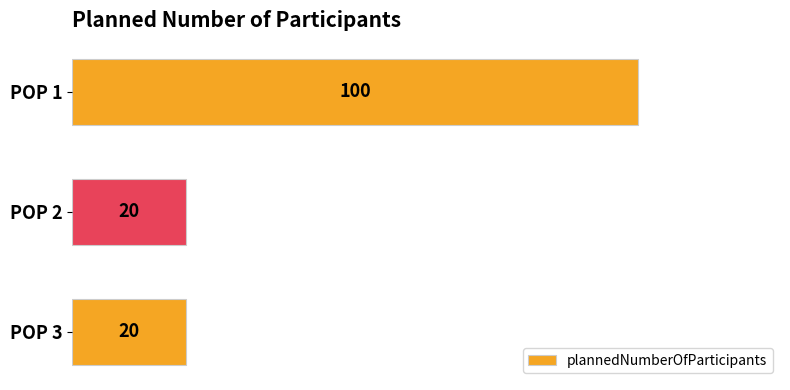

How many series are shown in this chart?

1